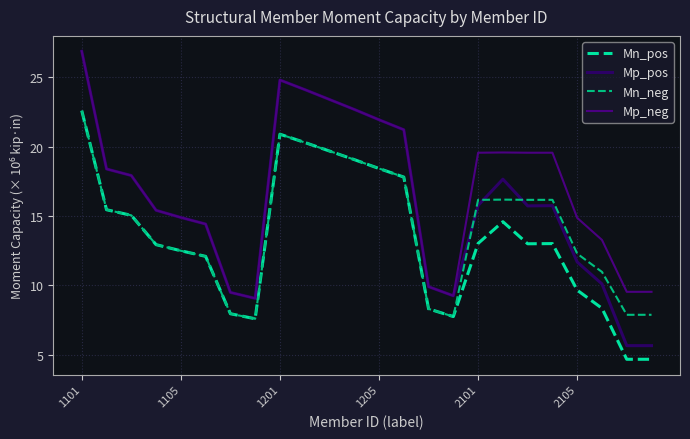

Which series has the largest total across all categories?

Mp_neg